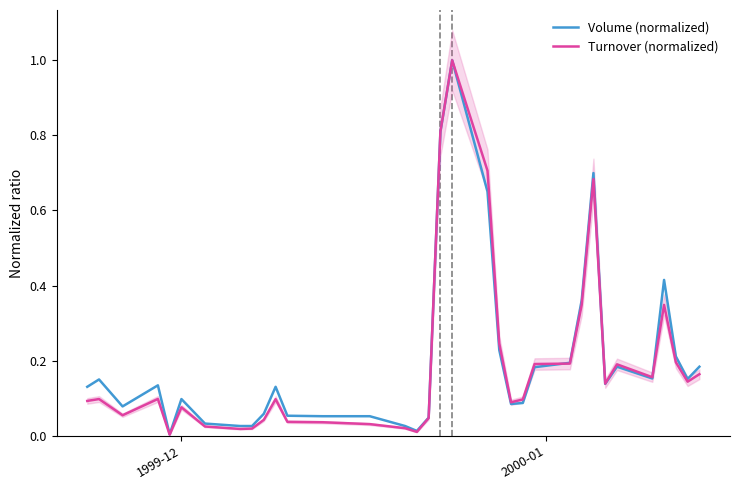

How many times do Volume (normalized) and Turnover (normalized) cross each other?

4